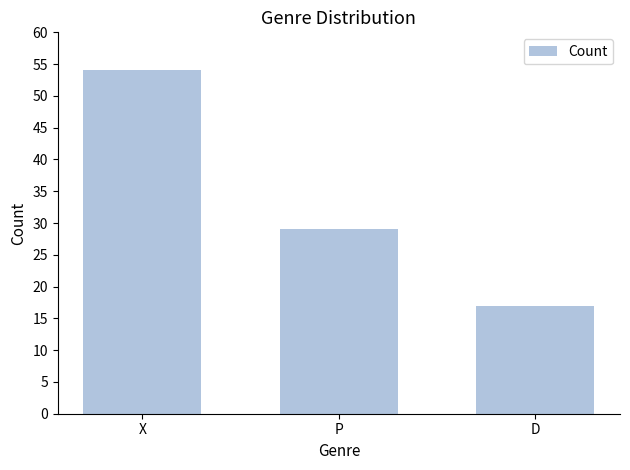

Does the chart contain stacked bars?

No